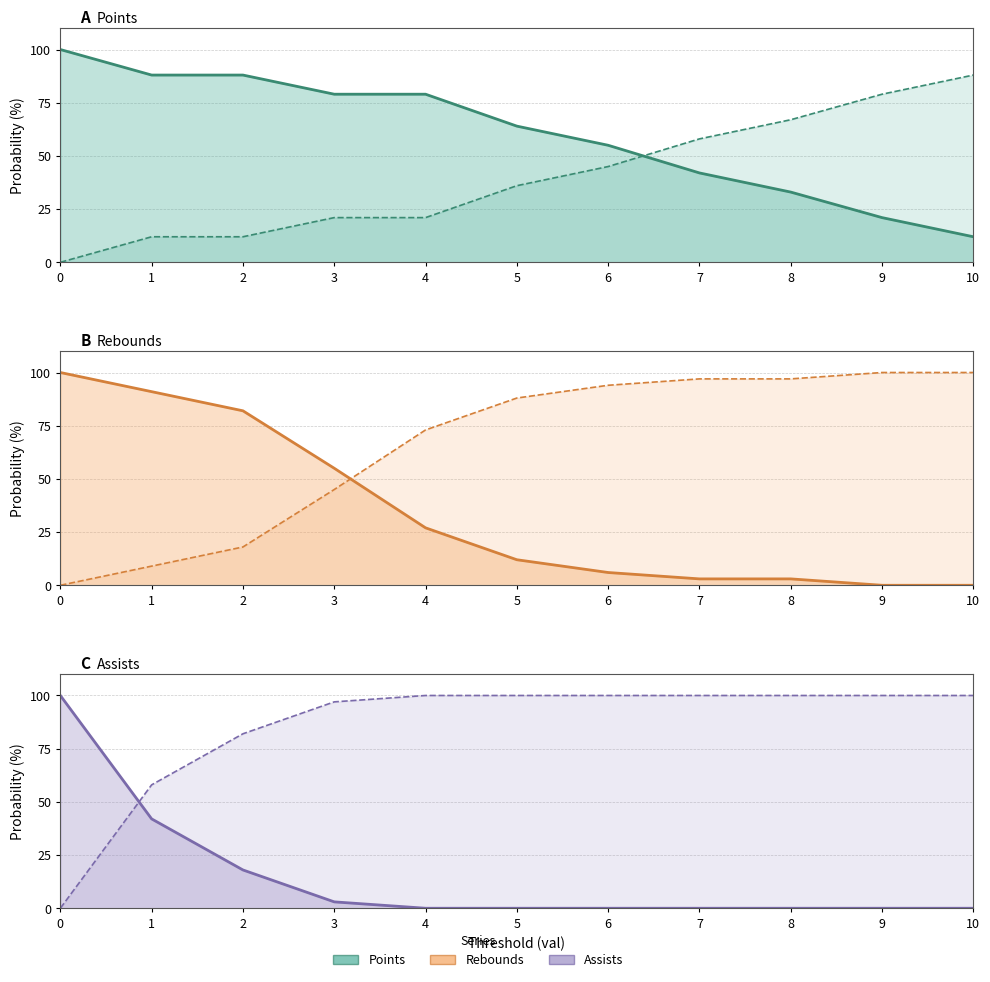

What is the difference between the highest and lowest values at 6?

100